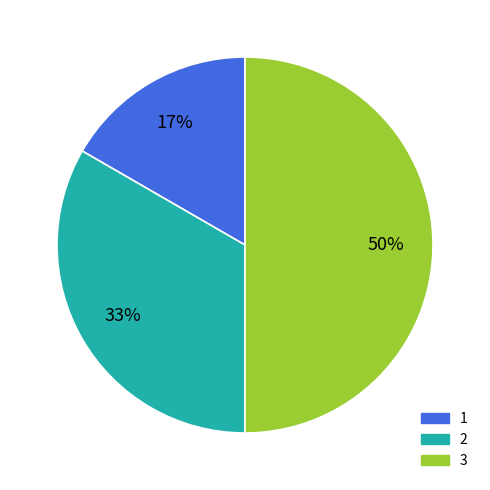

Which category has the biggest portion of the pie?

3